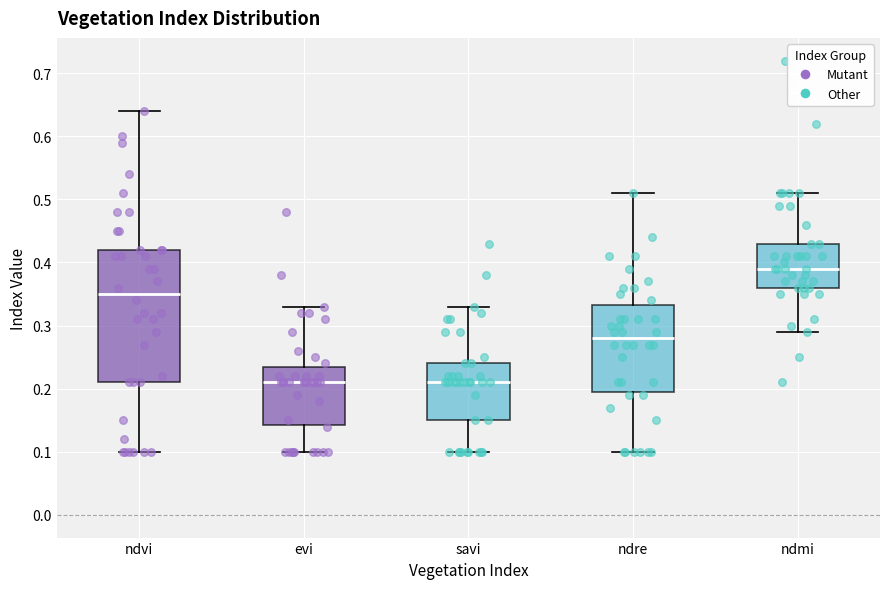

Which box's median line is the highest?

ndmi